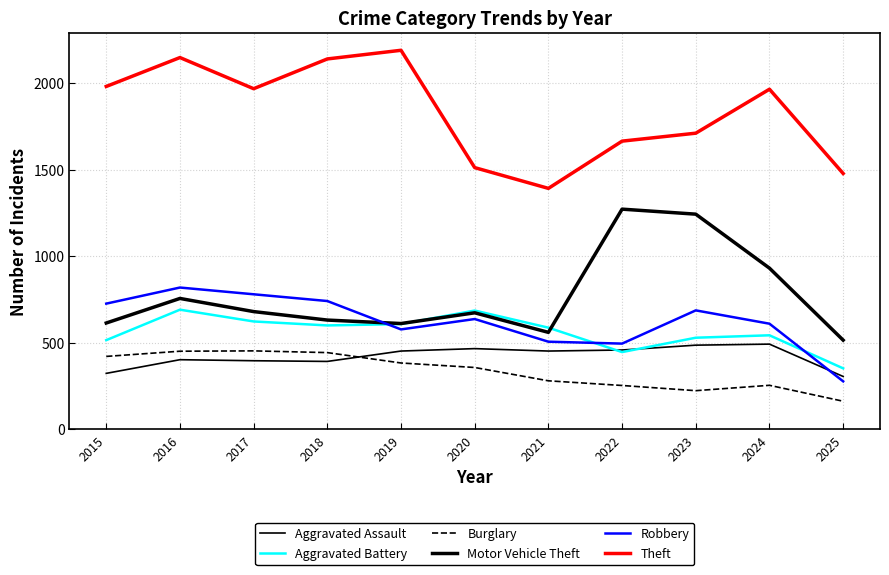

Is it true that Aggravated Battery equals 1172 at 2016?

False